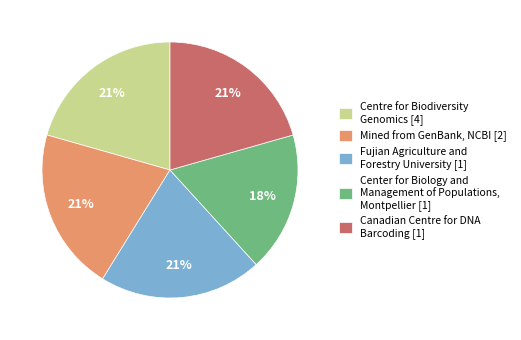

What percentage is the Centre for Biodiversity Genomics [4] slice, to the nearest percent?

21%